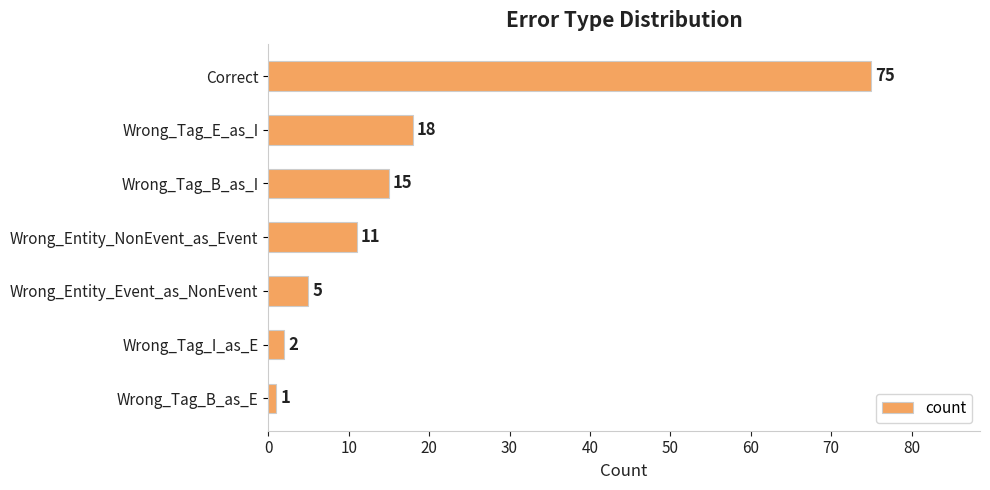

What is the change in value from Wrong_Tag_B_as_I to Wrong_Tag_B_as_E?

-14